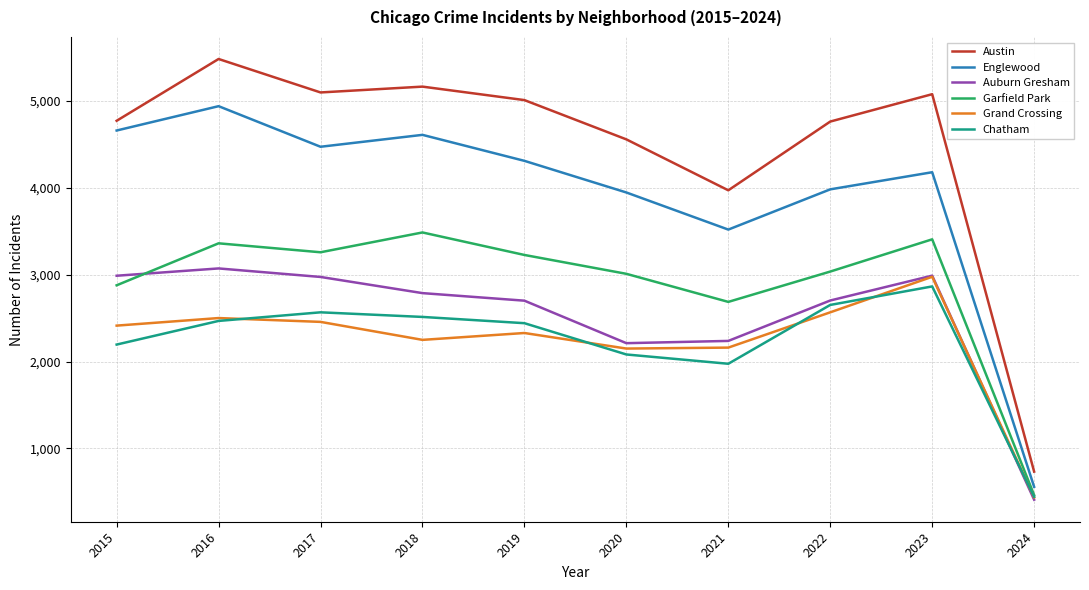

Count the number of data series in this chart.

6